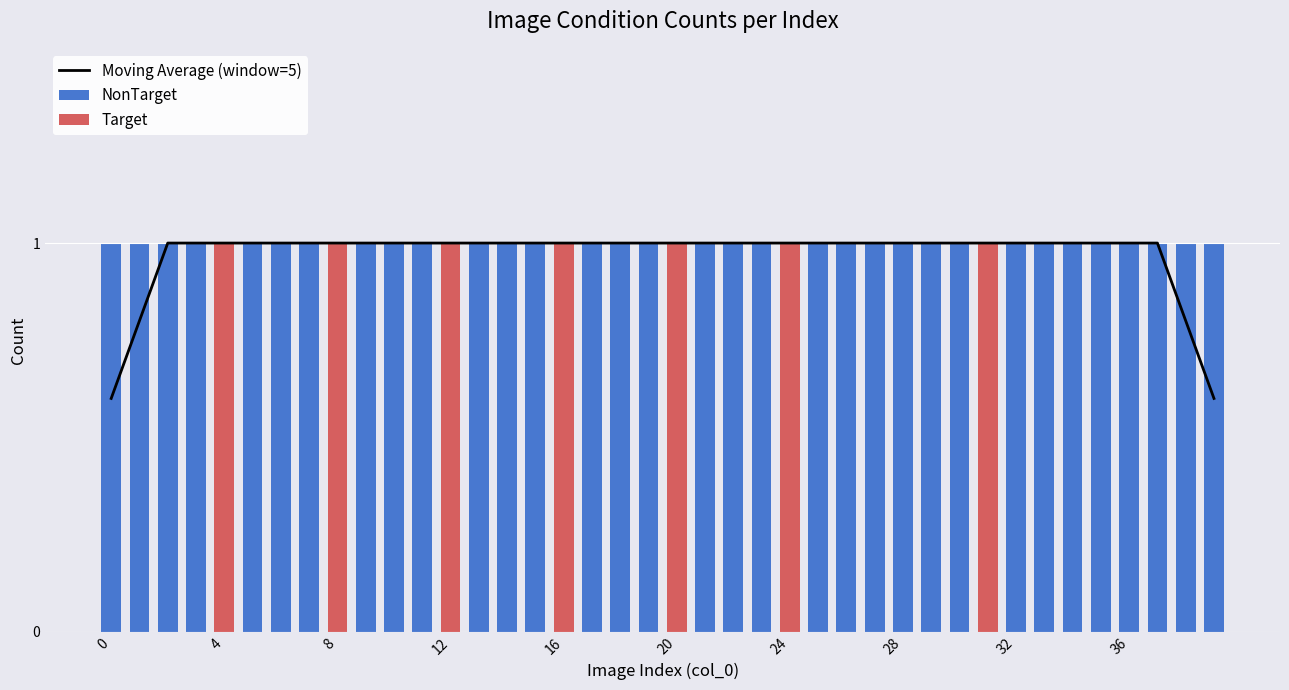

The Moving Average (window=5) series shows 1.0 at 16. True or false?

True